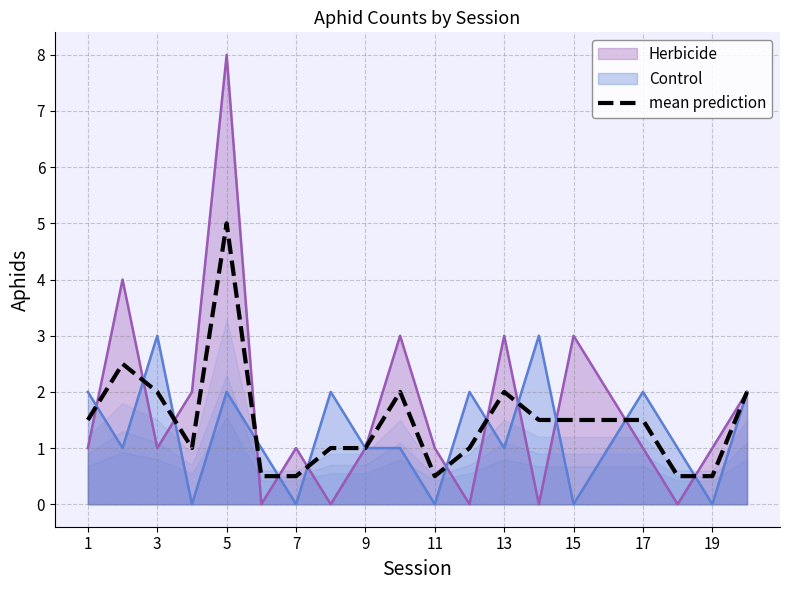

The Control series shows 2.0 at 5. True or false?

True